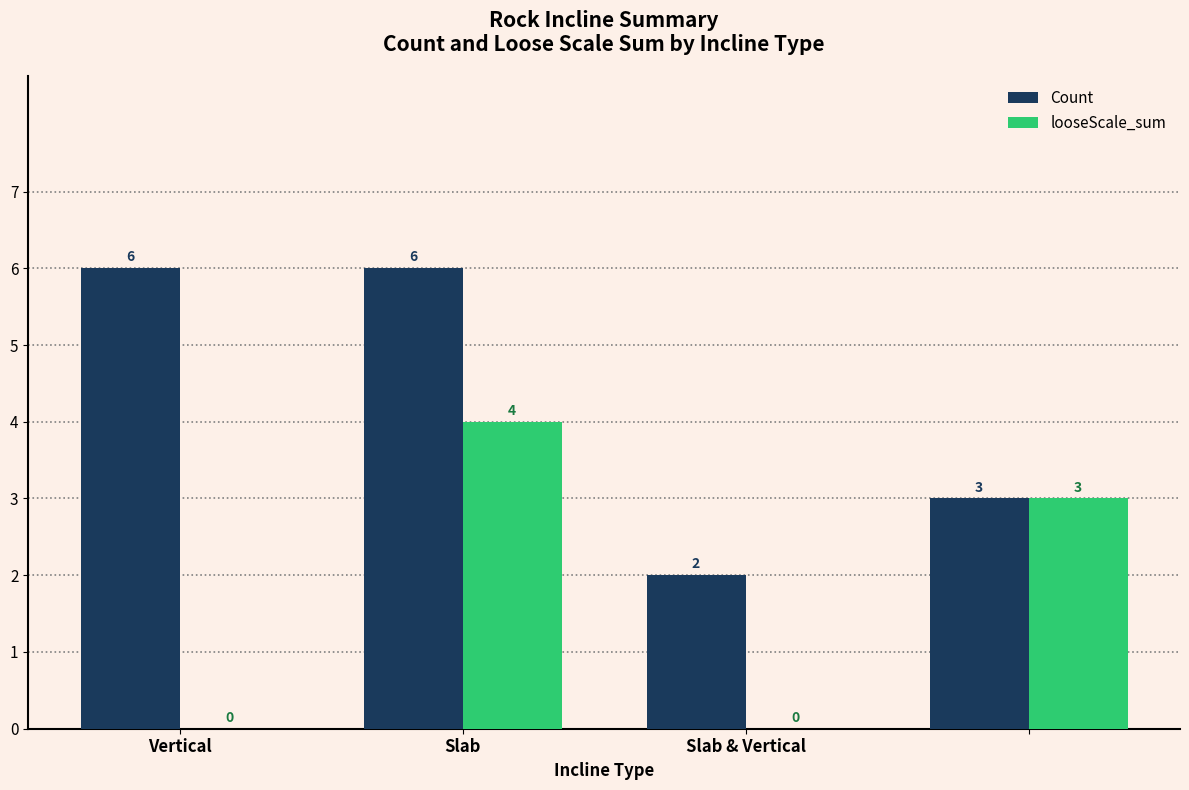

Are the bars grouped side by side (vs. stacked)?

Yes